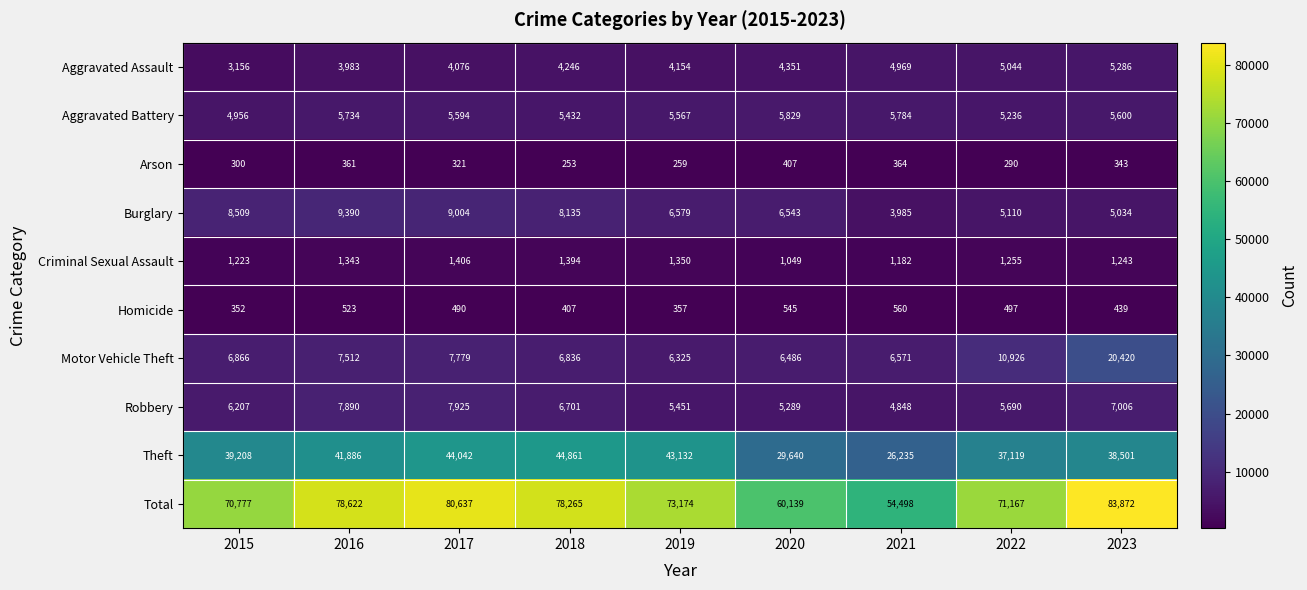

Which series has the largest range (max minus min)?

Total